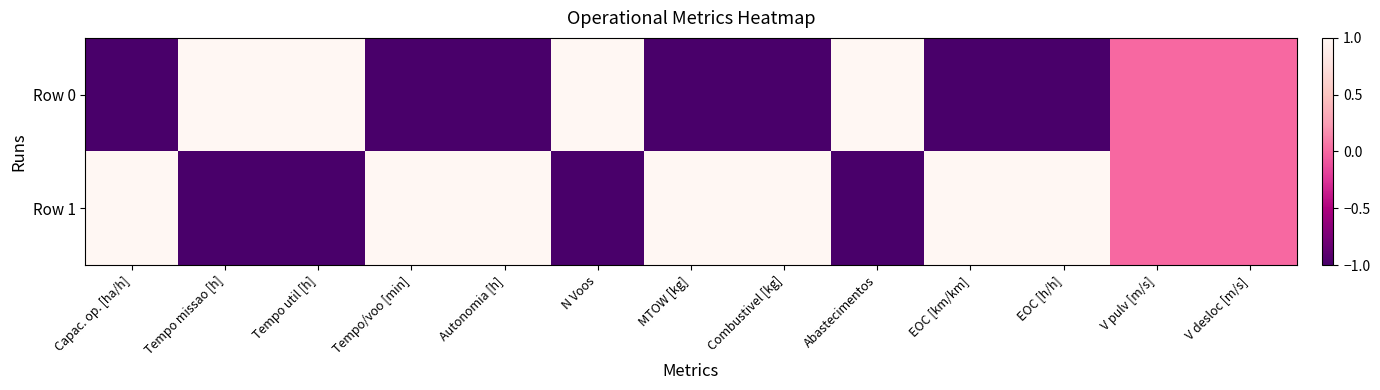

What is the difference between the highest and lowest values at MTOW [kg]?

2